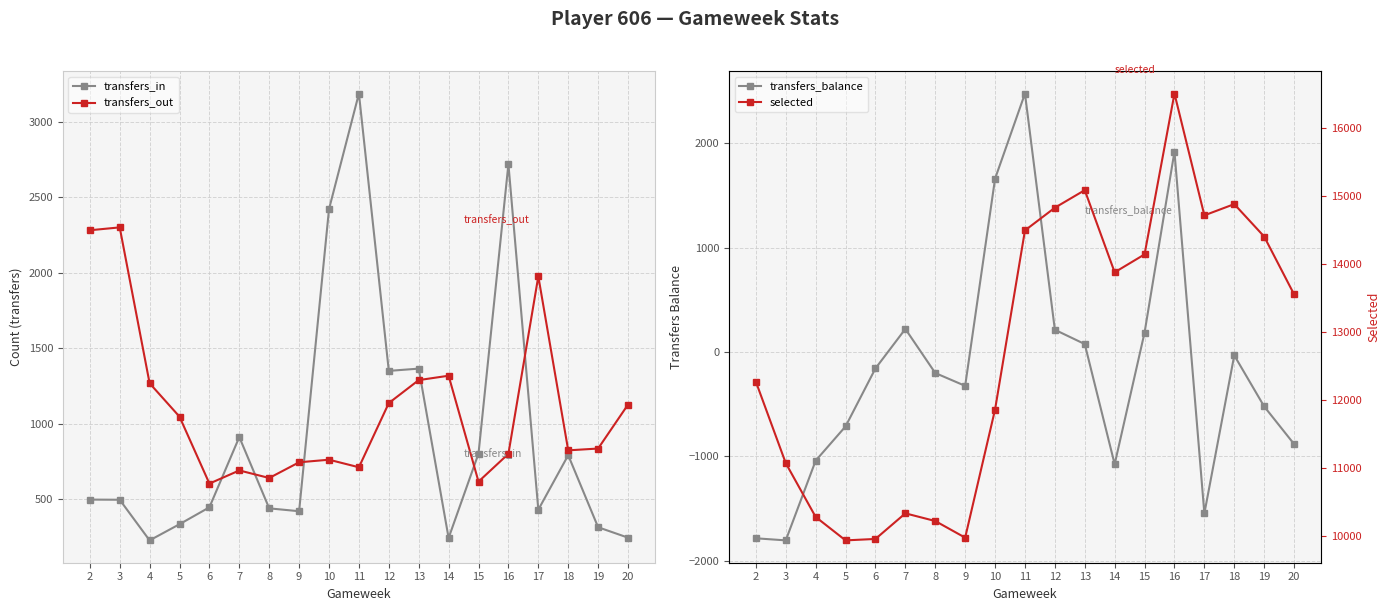

Which series has the largest total across all categories?

selected